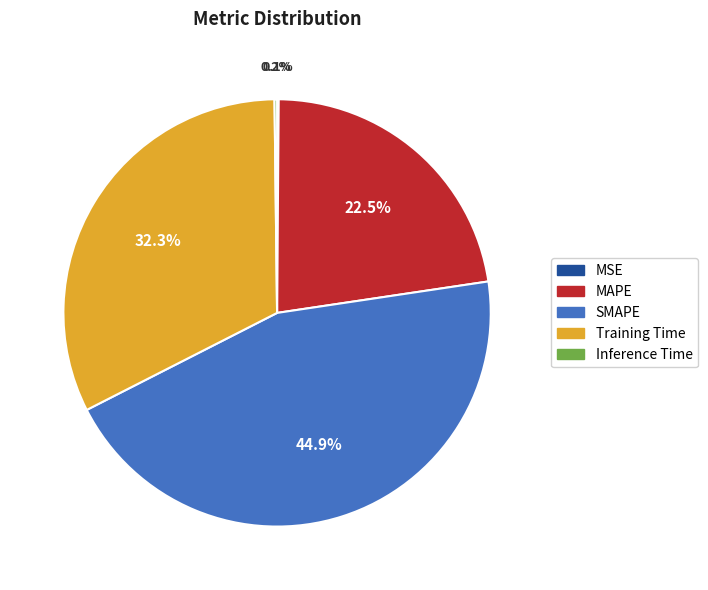

Which slice is the largest?

SMAPE